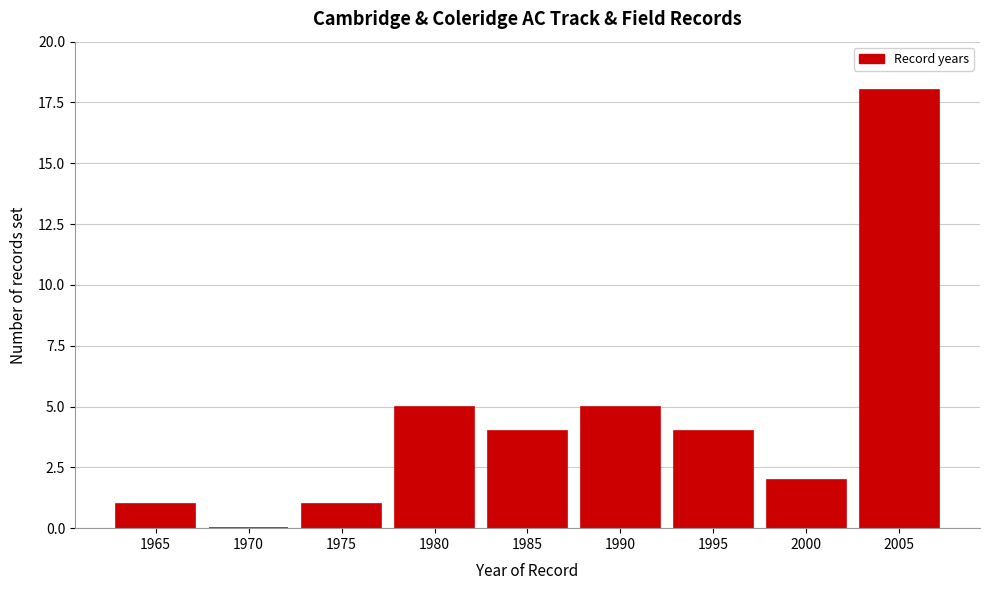

Reading left to right, what are all the values shown in this chart?

1965=1	1970=0	1975=1	1980=5	1985=4	1990=5	1995=4	2000=2	2005=18